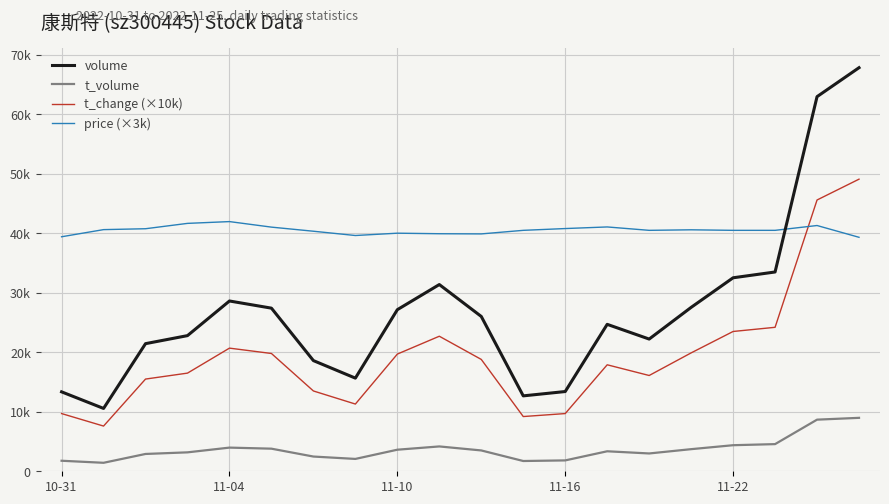

What are all the series names shown in the legend?

volume, t_volume, t_change (×10k), price (×3k)